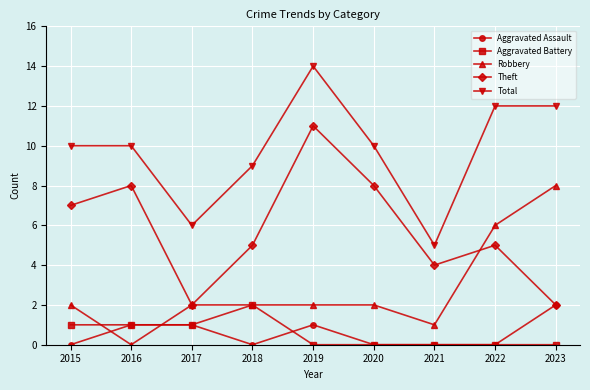

Rank the series at 2015 from lowest to highest value.

Aggravated Assault, Aggravated Battery, Robbery, Theft, Total